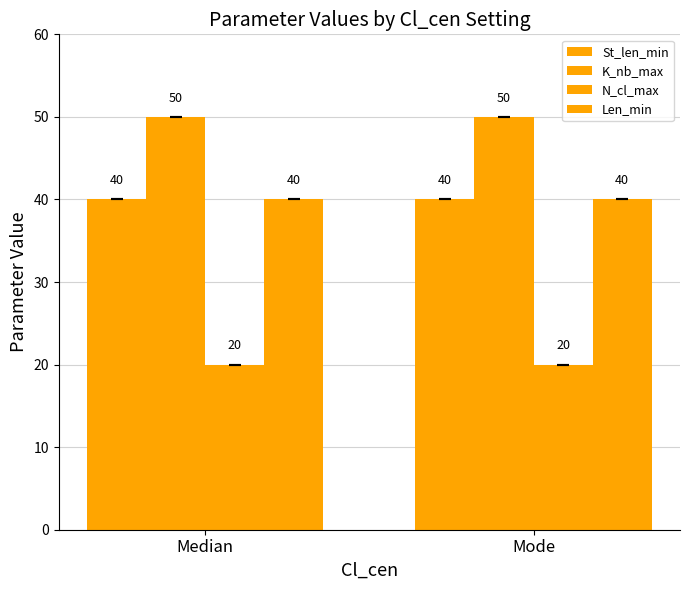

Does the chart contain any negative values?

No